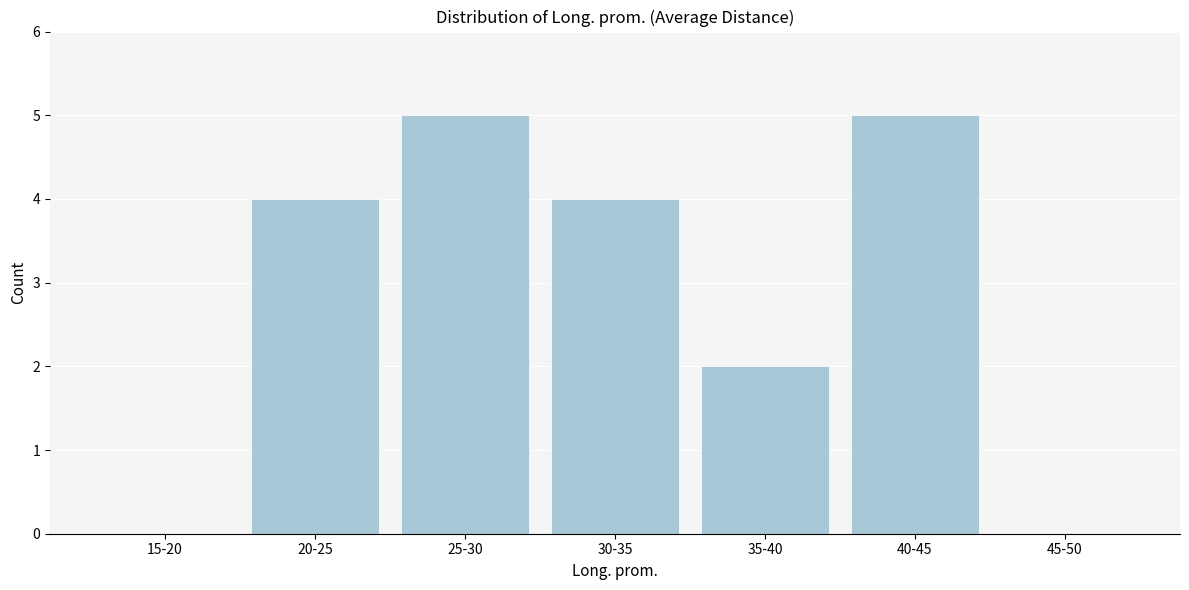

Reading right to left, extract all data points from this chart.

45-50=0	40-45=5	35-40=2	30-35=4	25-30=5	20-25=4	15-20=0